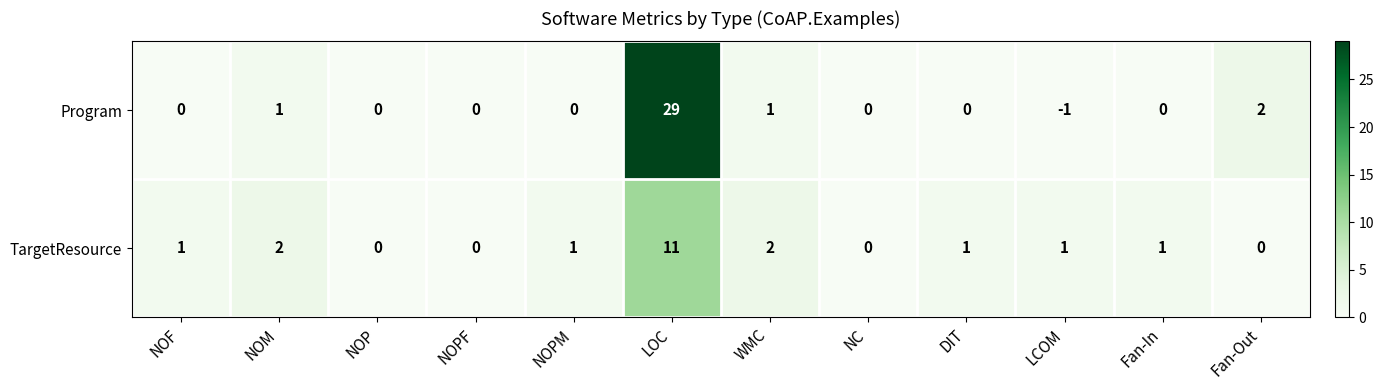

How many categories are shown in the chart?

12